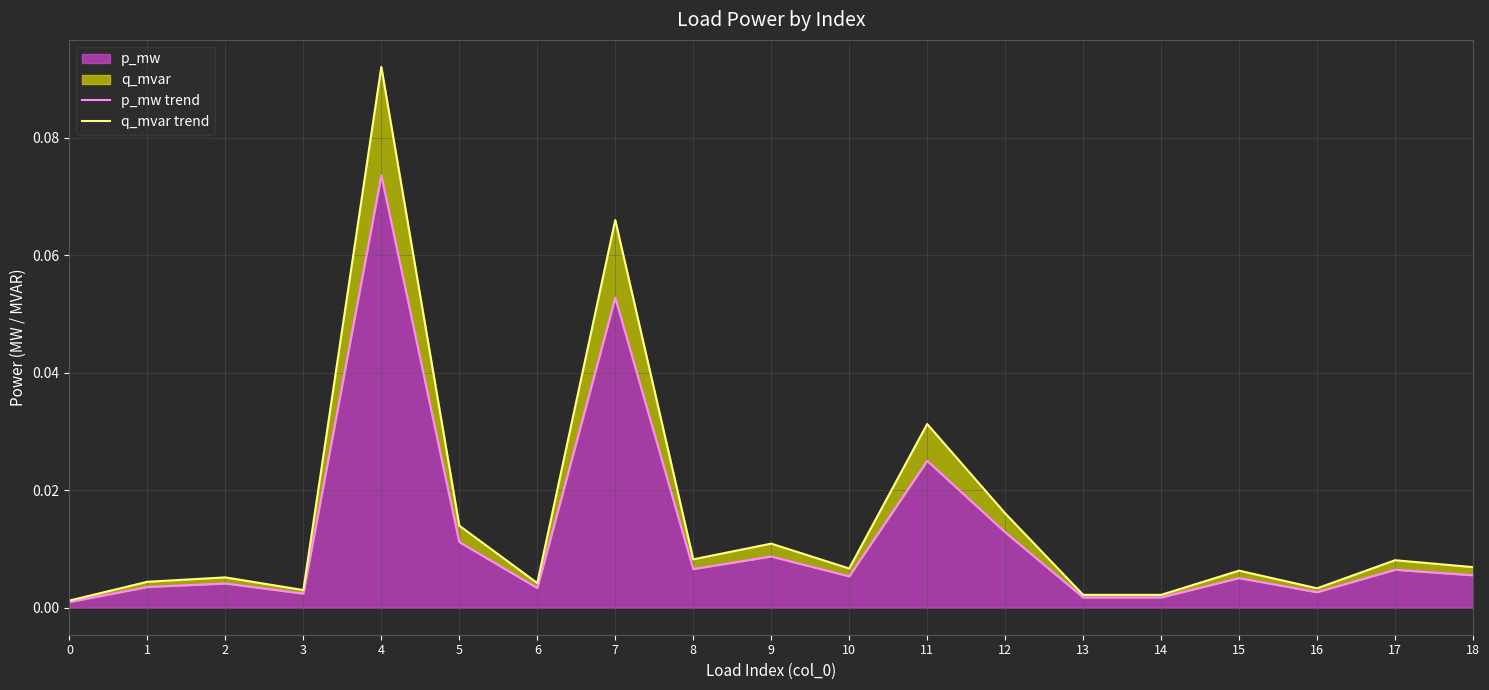

Which series has the widest spread of values?

q_mvar trend